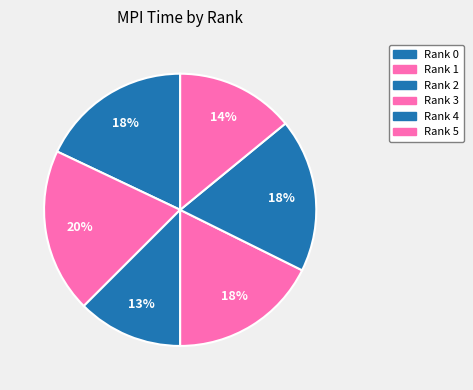

How many slices are in this pie chart?

6